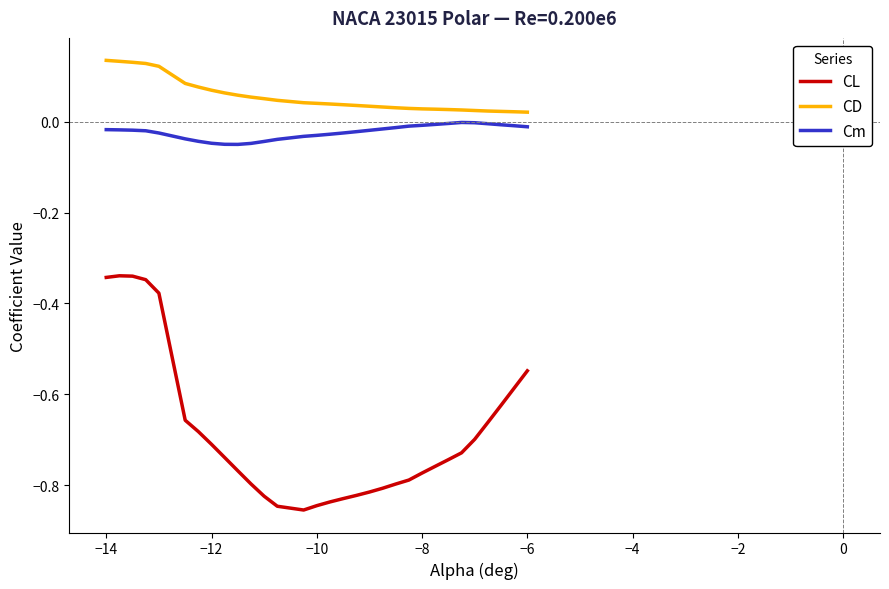

Which series has the largest total across all categories?

CD